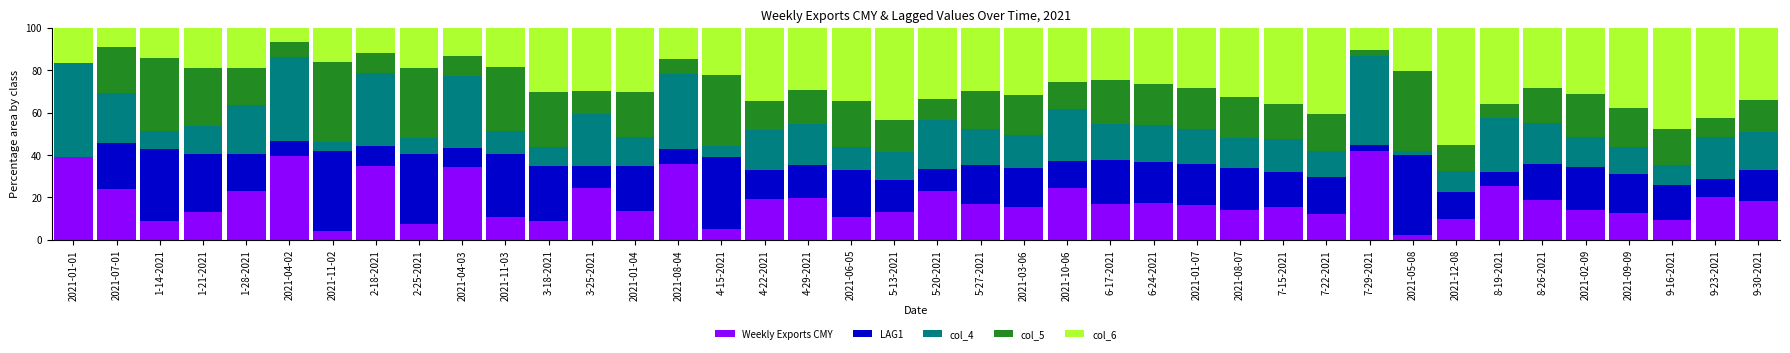

Which category has the highest value in the Weekly Exports CMY series?

7-29-2021